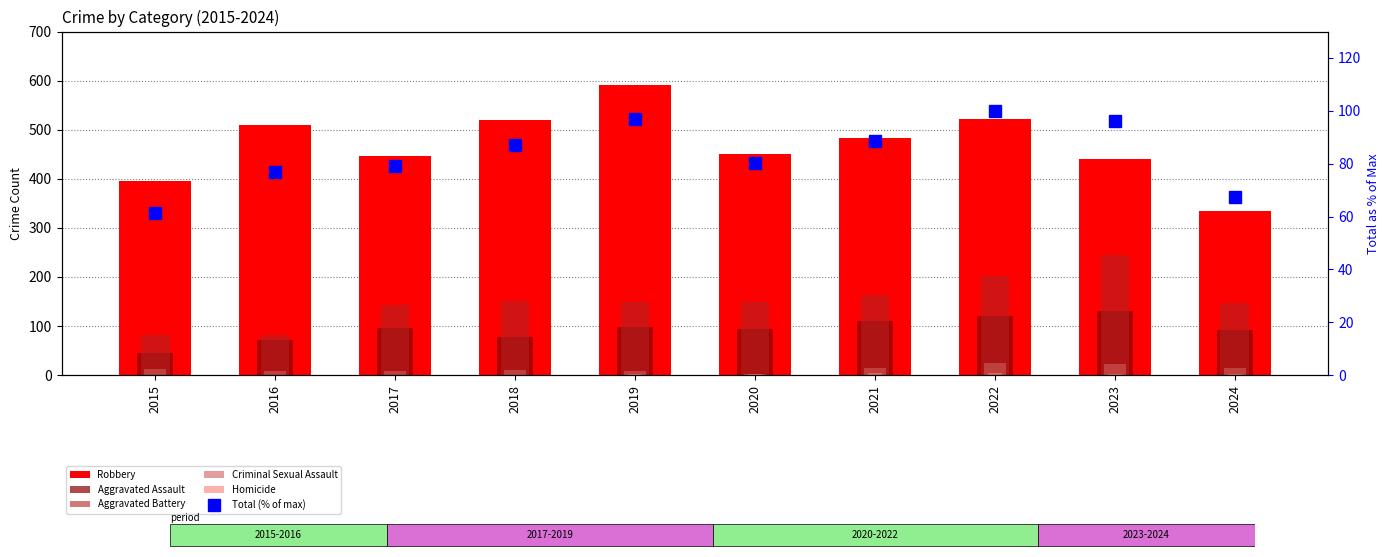

At 2021, list the series in order from largest to smallest.

Robbery, Aggravated Battery, Aggravated Assault, Total (% of max), Criminal Sexual Assault, Homicide